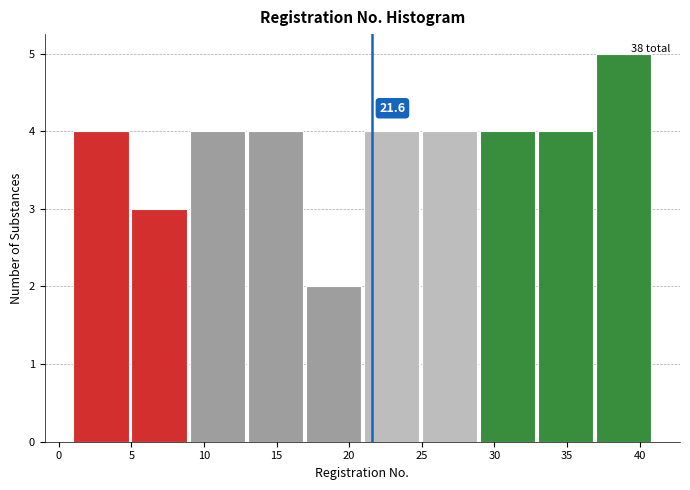

Over which range of the x-axis is the bar tallest?

37 to 41